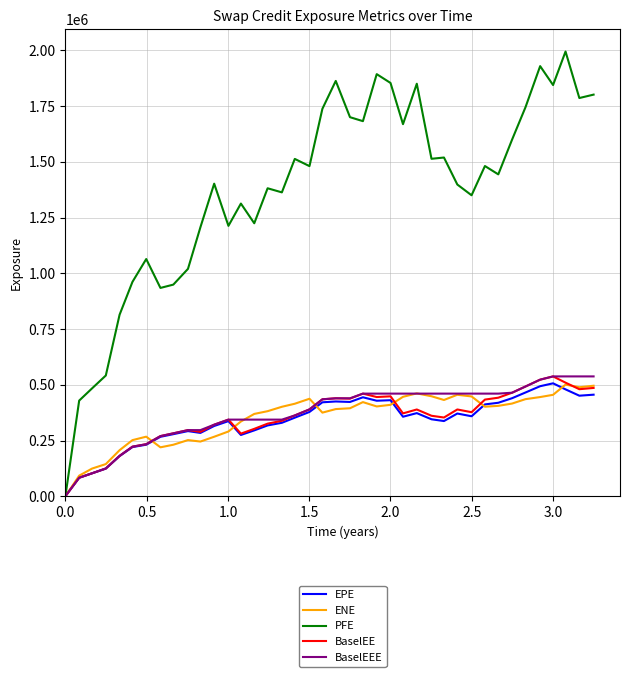

Does the chart display data point markers on the line(s)?

No